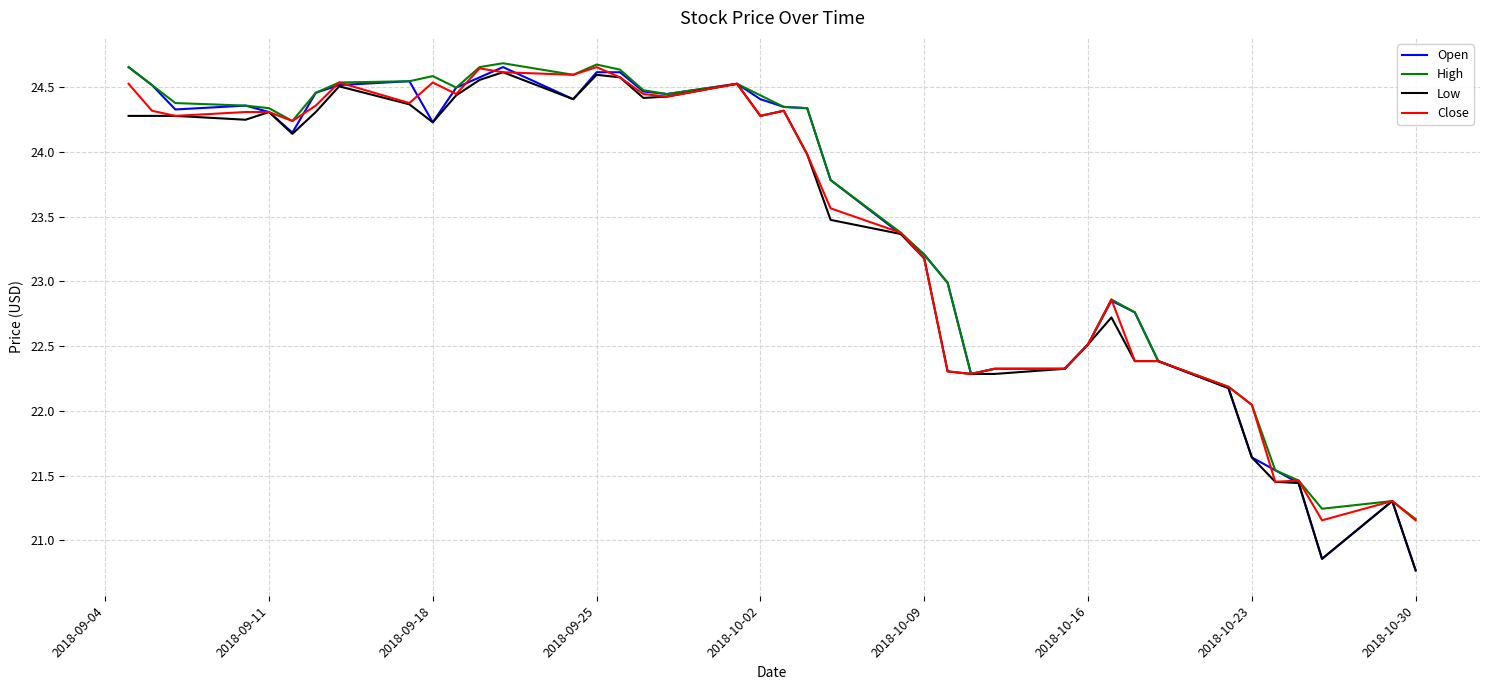

How many values in the High series exceed 24?

22